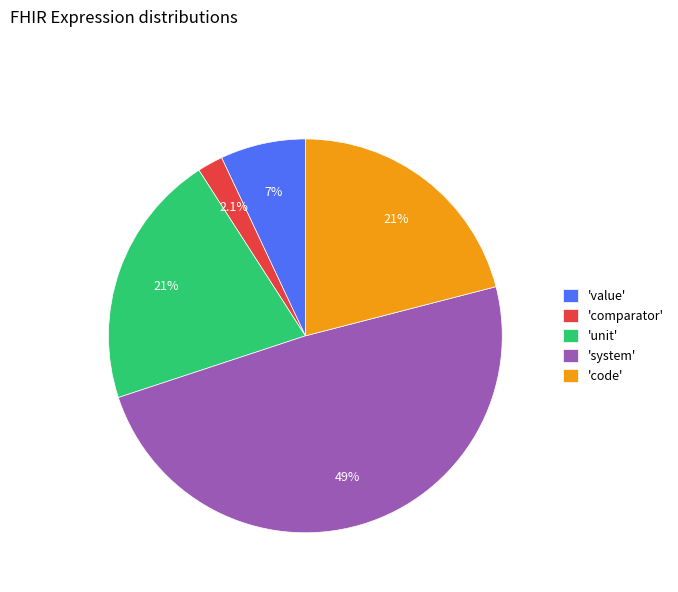

How much of the chart is everything except 'system'?

51.0%